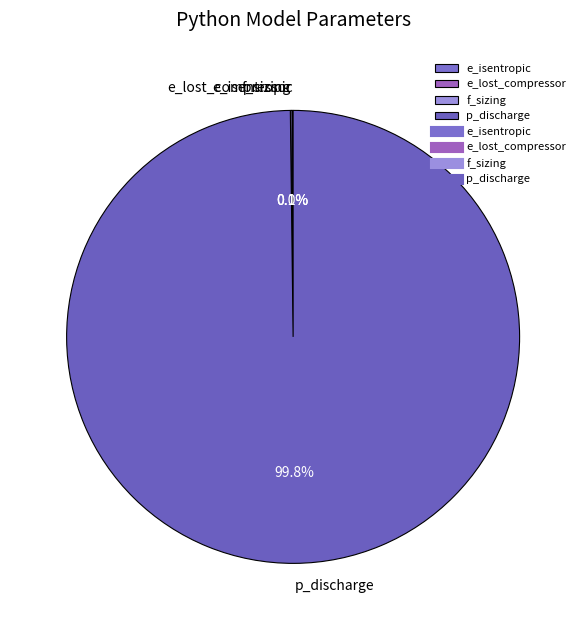

What is the majority slice?

p_discharge